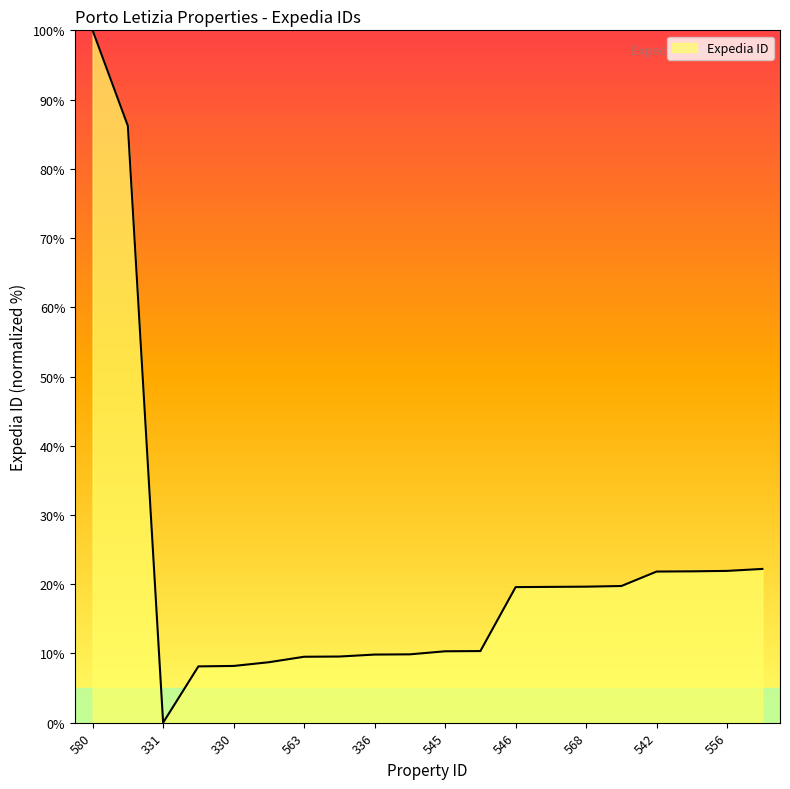

What is the greatest value displayed?

100.0